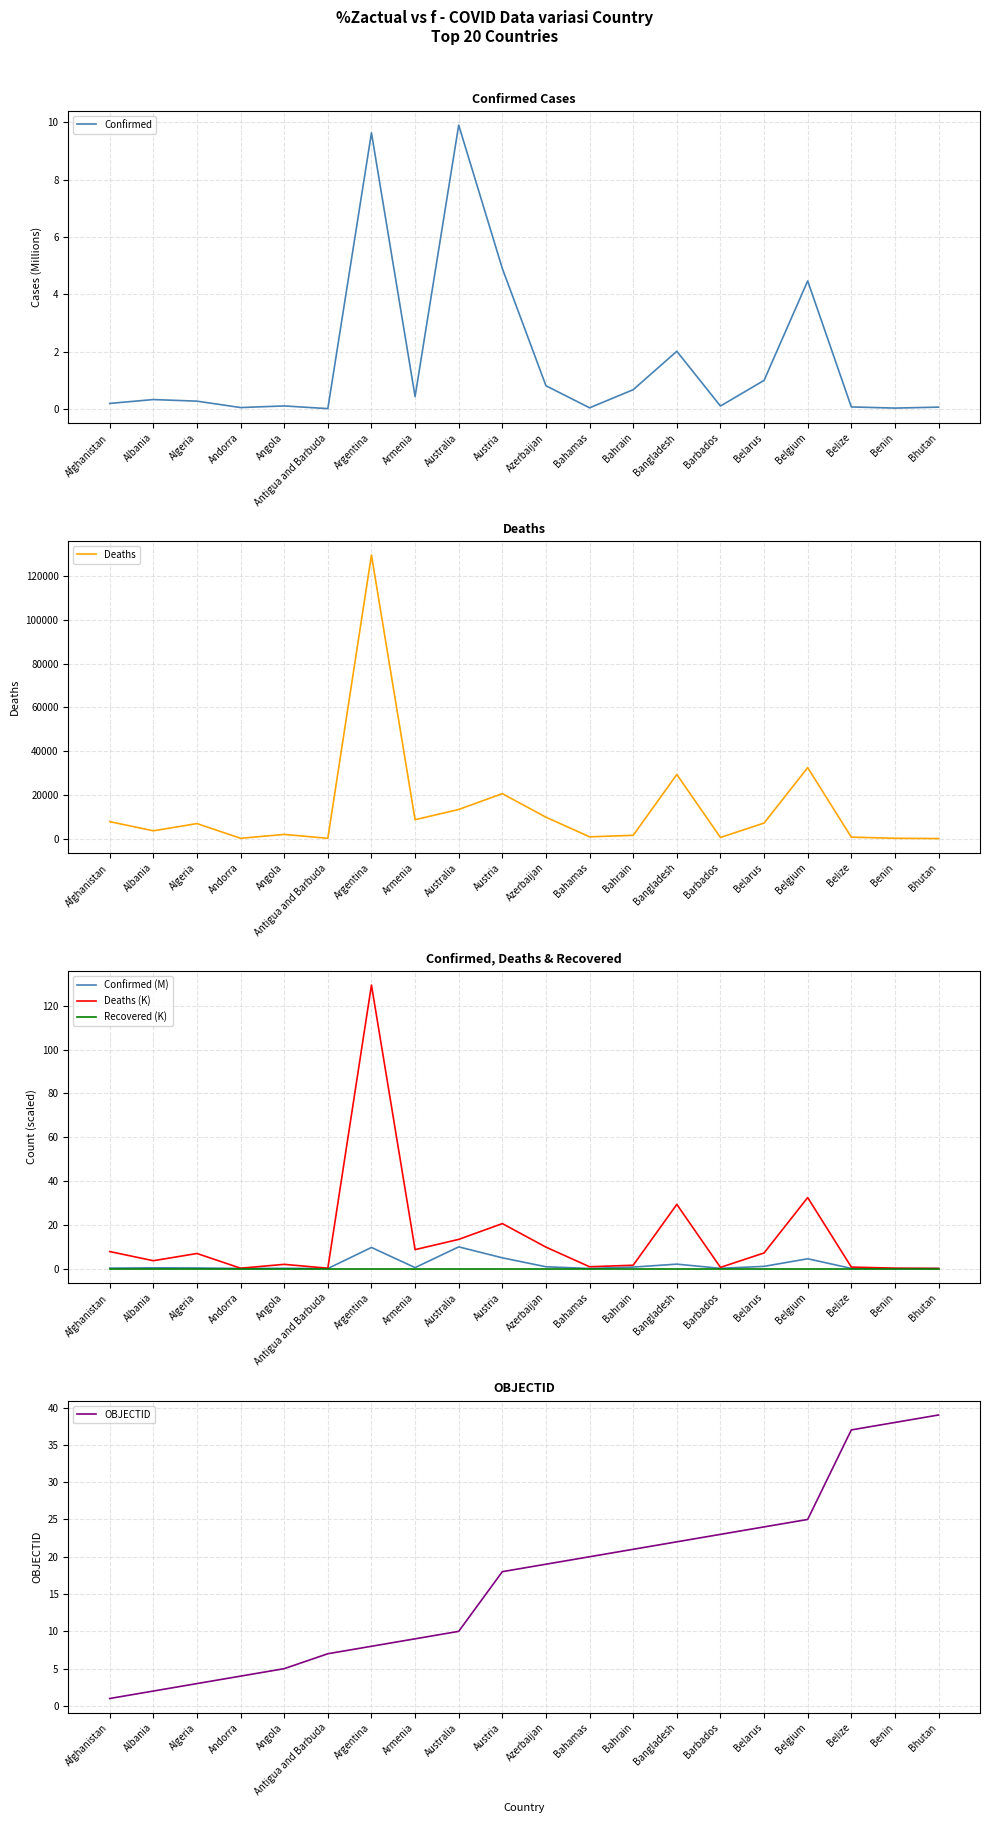

Reading left to right, what are all the values shown in this chart?

Confirmed: 0.2	0.3	0.3	0.0	0.1	0.0	9.6	0.4	9.9	4.9	0.8	0.0	0.7	2.0	0.1	1.0	4.5	0.1	0.0	0.1
Deaths: 7759.0	3575.0	6878.0	154.0	1917.0	144.0	129566.0	8643.0	13325.0	20546.0	9784.0	823.0	1513.0	29315.0	529.0	7118.0	32436.0	680.0	163.0	21.0
Confirmed (M): 0.2	0.3	0.3	0.0	0.1	0.0	9.6	0.4	9.9	4.9	0.8	0.0	0.7	2.0	0.1	1.0	4.5	0.1	0.0	0.1
Deaths (K): 7.8	3.6	6.9	0.2	1.9	0.1	129.6	8.6	13.3	20.5	9.8	0.8	1.5	29.3	0.5	7.1	32.4	0.7	0.2	0.0
Recovered (K): 0.0	0.0	0.0	0.0	0.0	0.0	0.0	0.0	0.0	0.0	0.0	0.0	0.0	0.0	0.0	0.0	0.0	0.0	0.0	0.0
OBJECTID: 1.0	2.0	3.0	4.0	5.0	7.0	8.0	9.0	10.0	18.0	19.0	20.0	21.0	22.0	23.0	24.0	25.0	37.0	38.0	39.0